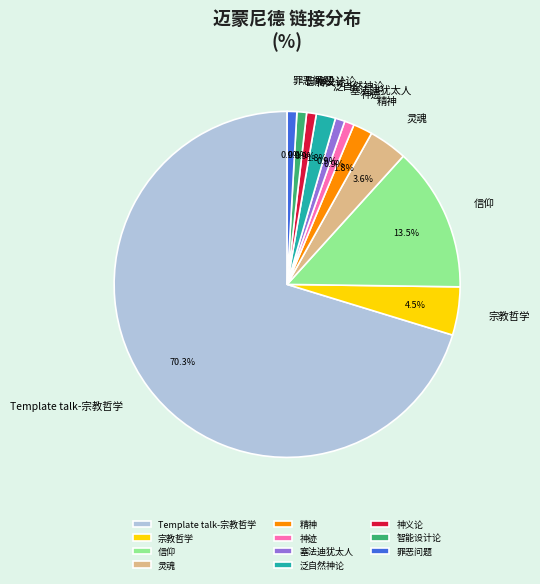

Do 神义论 and 宗教哲学 together represent more than half of the pie?

No